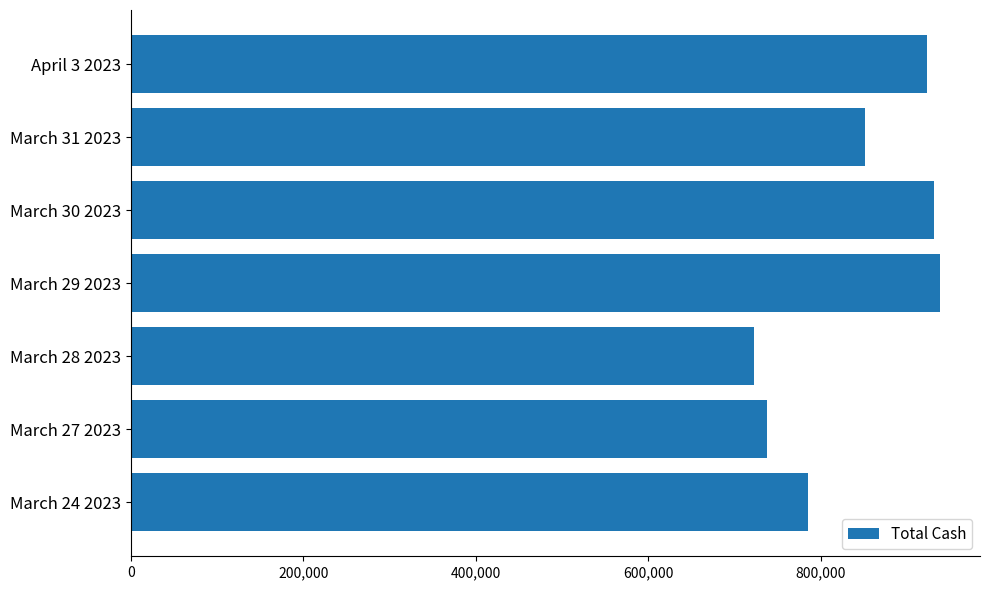

Approximately how many times larger is the value at March 30 2023 compared to March 29 2023?

1.0